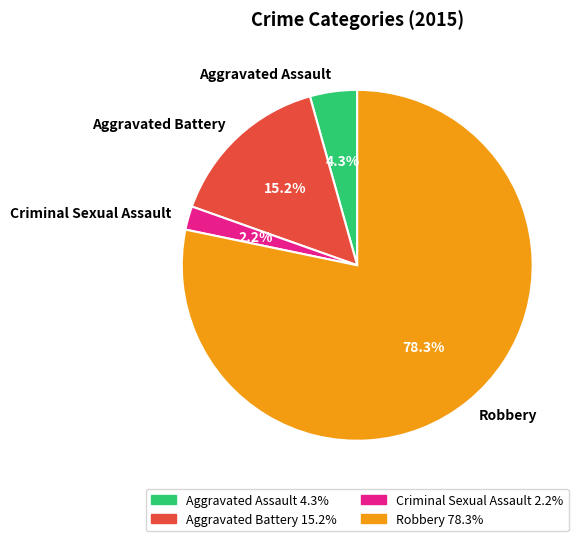

How many segments does this pie chart have?

4